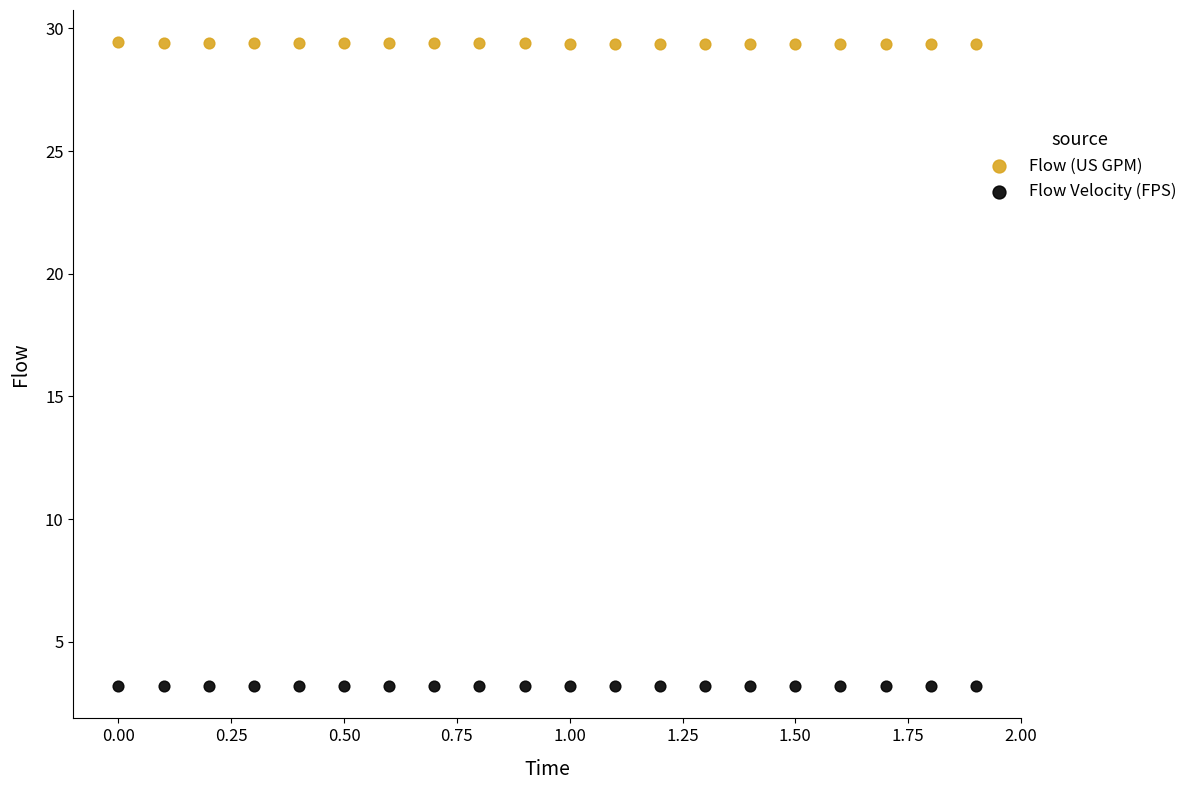

Which series contains the highest Y value?

Flow (US GPM)